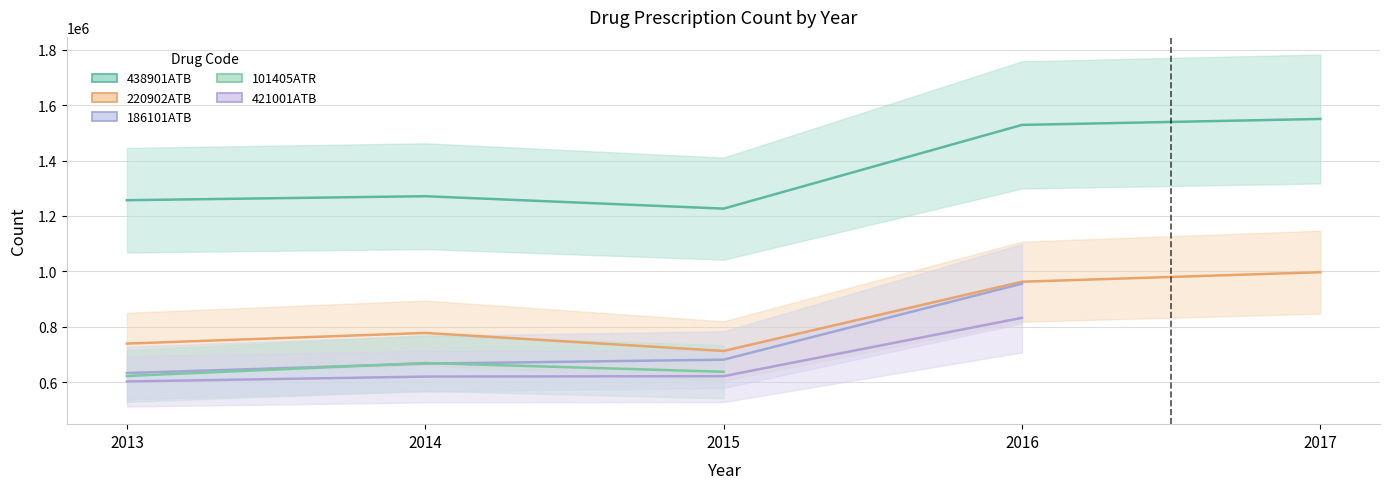

What is the value of the 186101ATB point at the 3rd from the left?

681841